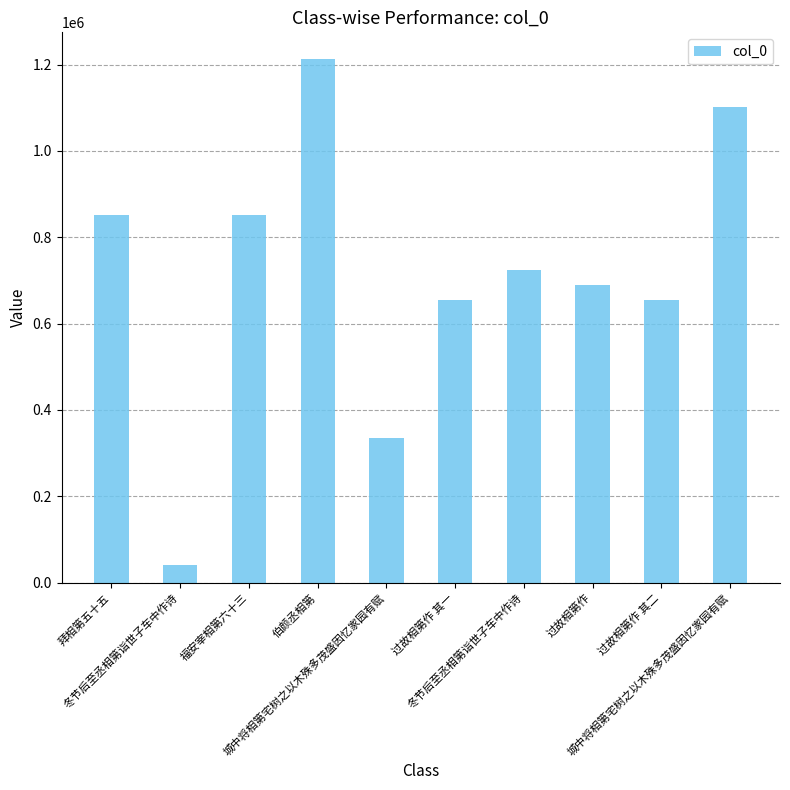

How many data points are less than 723159?

5